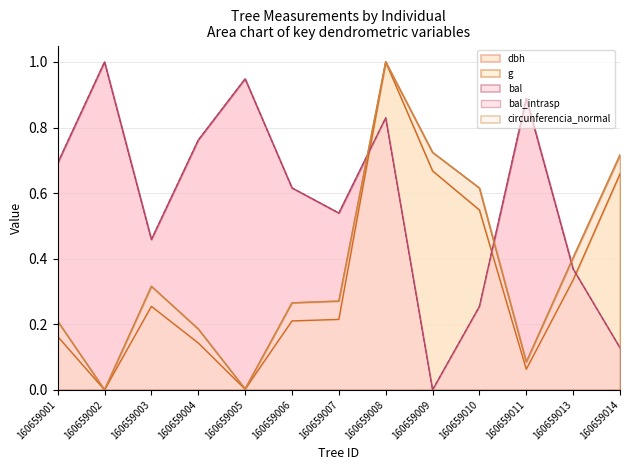

How many times do bal and circunferencia_normal cross each other?

3